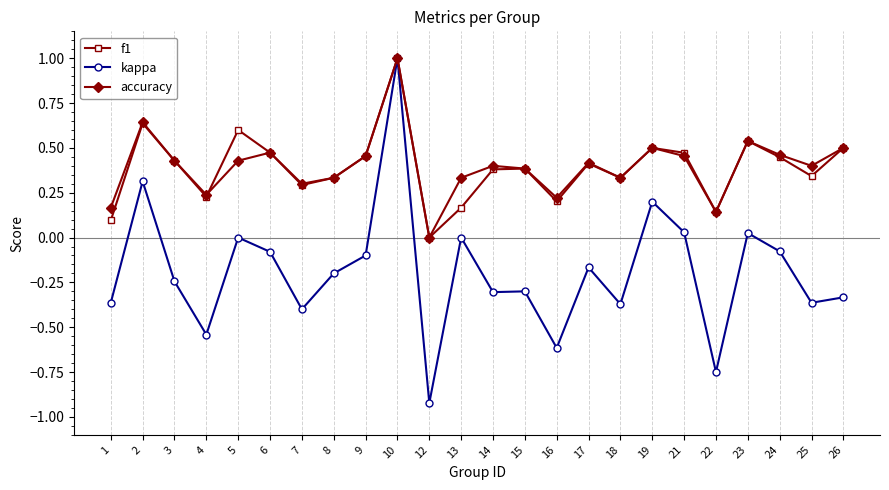

What is the maximum value for accuracy?

1.0